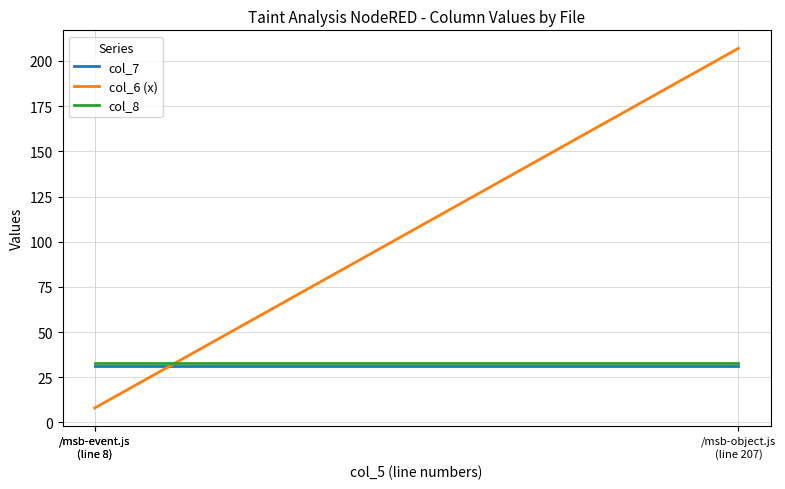

What is the approximate value of col_8 at /msb-object.js
(line 207)?

33